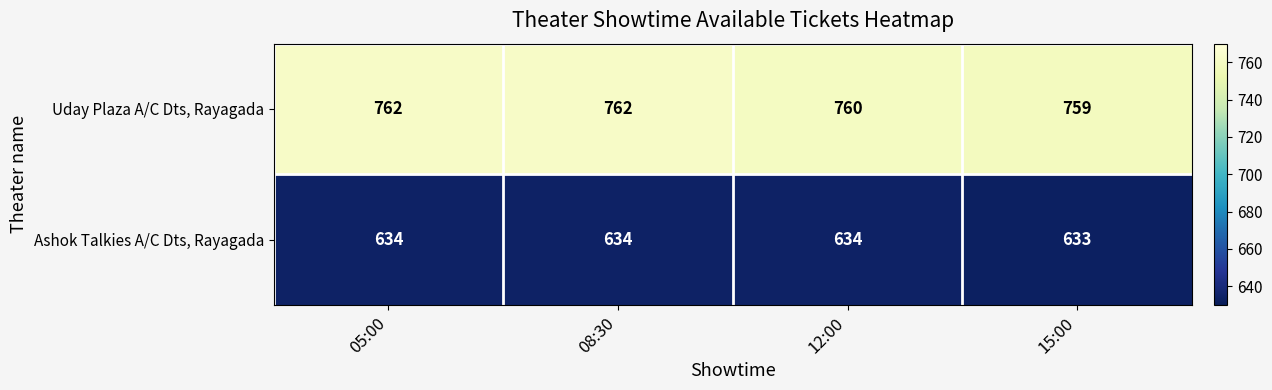

What is the total value across all series at 05:00?

1396